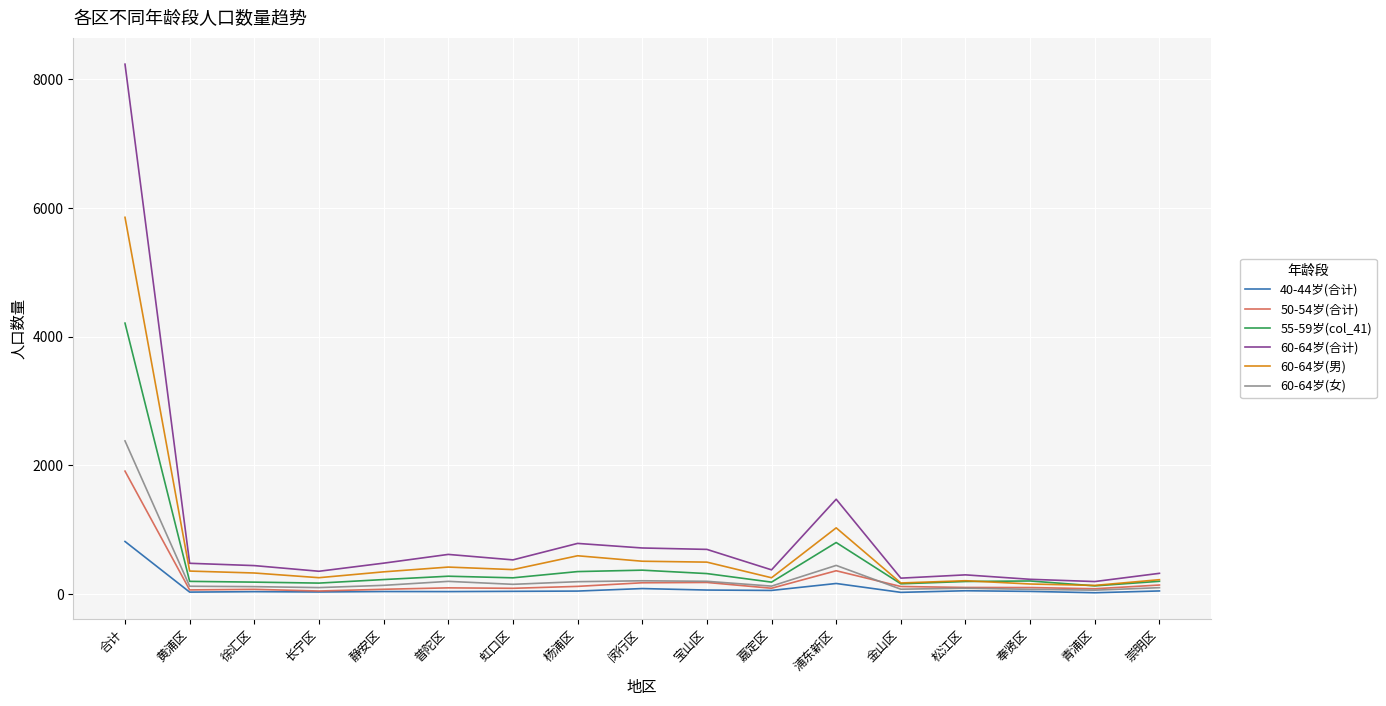

Is the value of 60-64岁(合计) at 静安区 greater than the value of 50-54岁(合计) at 静安区?

Yes